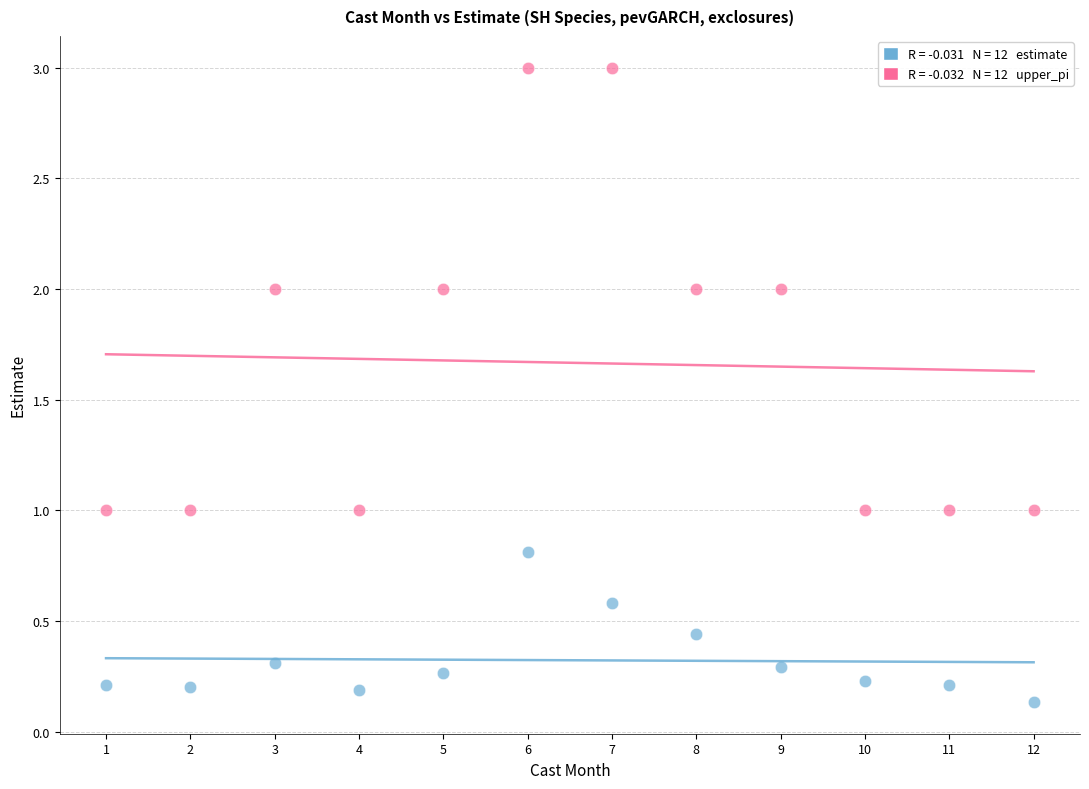

Across all data points, what is the range of Y values (max minus min)?

2.9